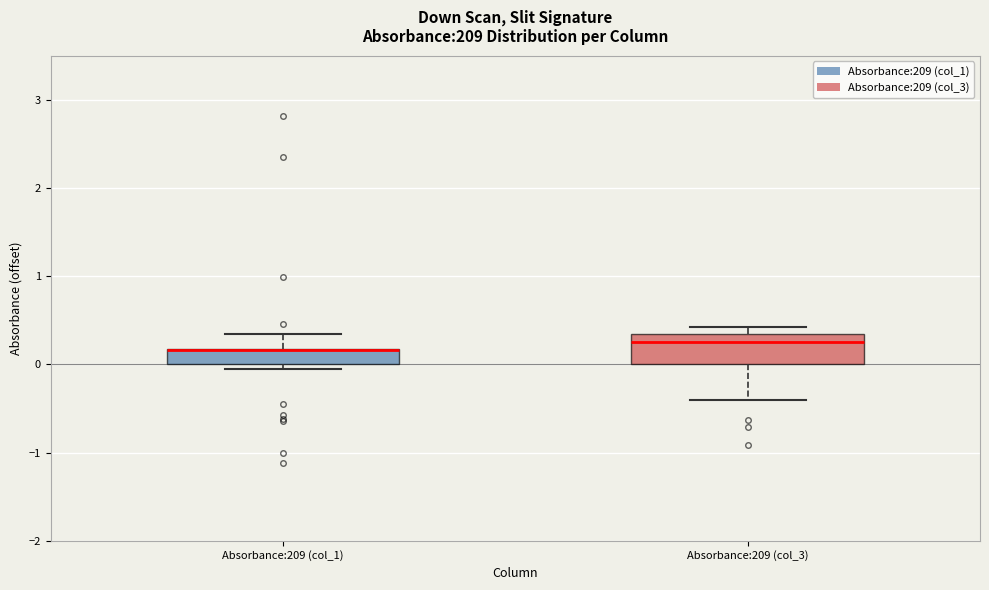

Reading left to right, transcribe this box plot: for each box, give where its median line is, the range the box spans, and where its two whiskers end, as read against the y-axis. The values are not printed on the chart, so give them approximately, as read against the axis.

Absorbance:209 (col_1): median 0.2 (drawn on the box's upper edge), box 0.0 to 0.2, whiskers 0.0 (just below the box's lower edge) to 0.4
Absorbance:209 (col_3): median 0.3, box 0.0 to 0.4, whiskers -0.4 to 0.4 (just above the box's upper edge)